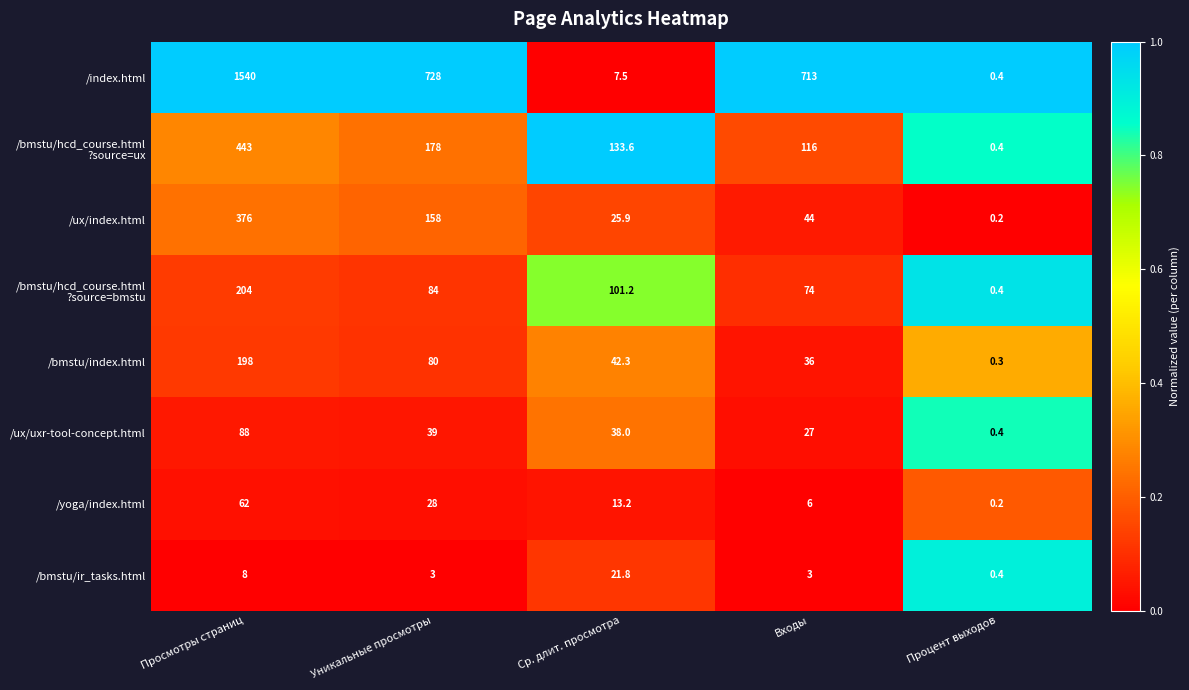

What is the average value of the /yoga/index.html series?

21.9